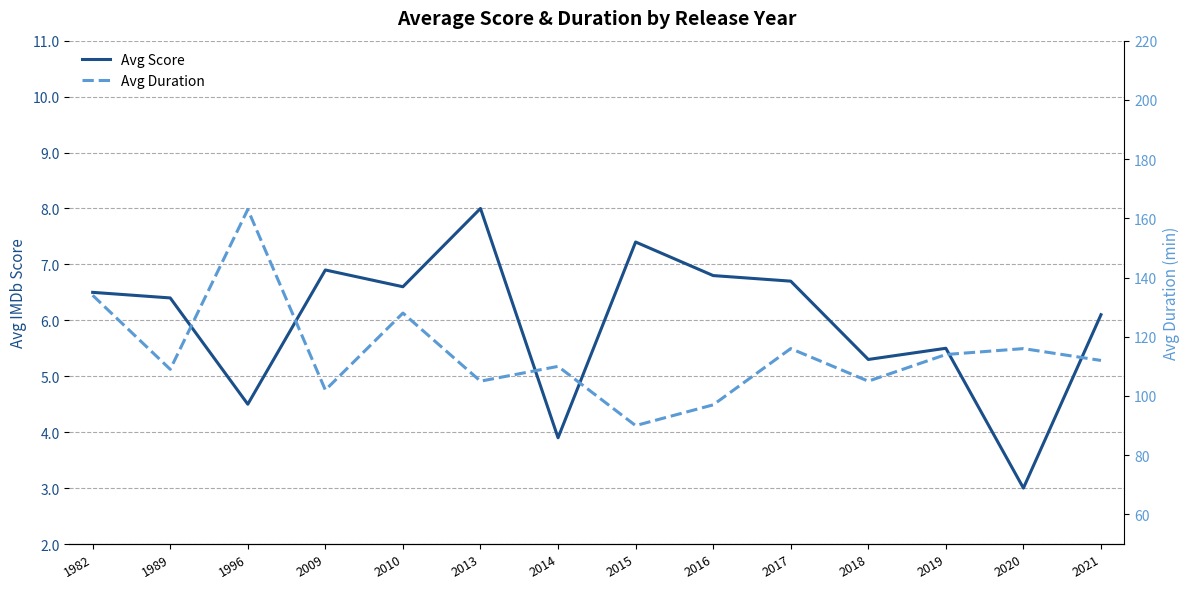

In Avg Score, how many points are lower than both neighbors (excluding endpoints)?

5